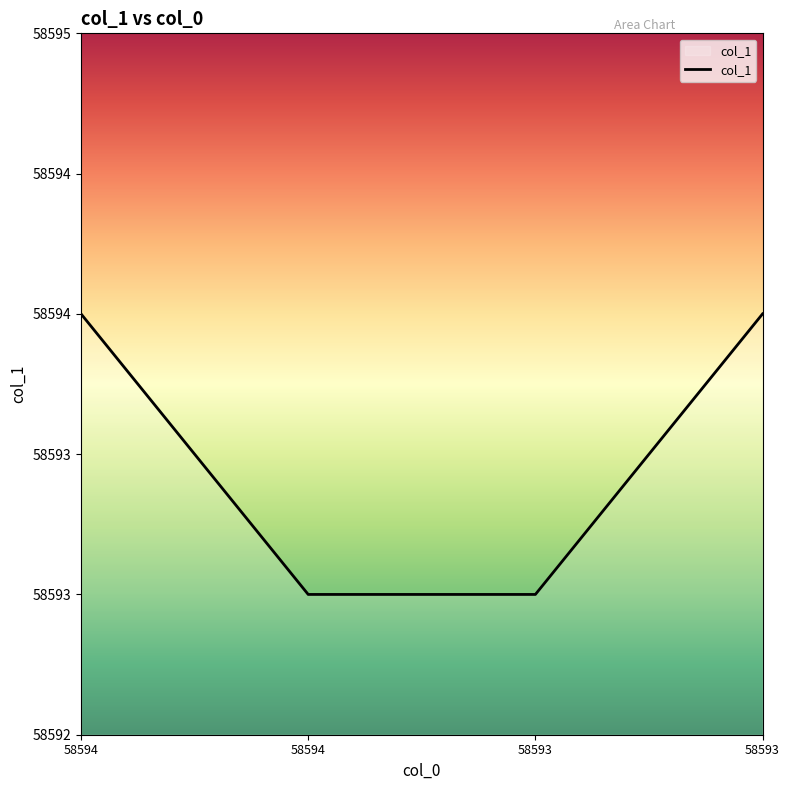

What is the difference between the values at 58594 and 58593?

1